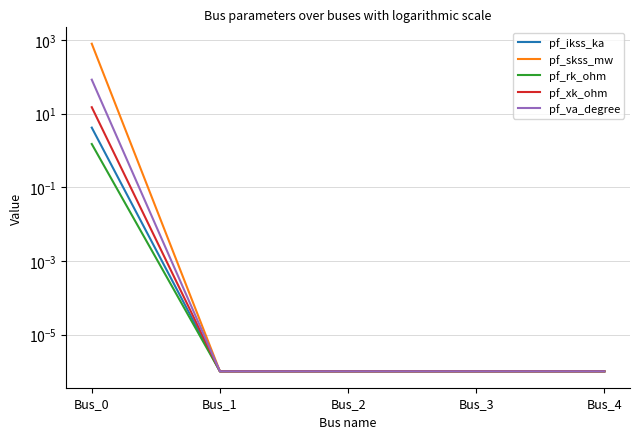

The value of pf_rk_ohm at Bus_2 is 0.0. True or false?

True